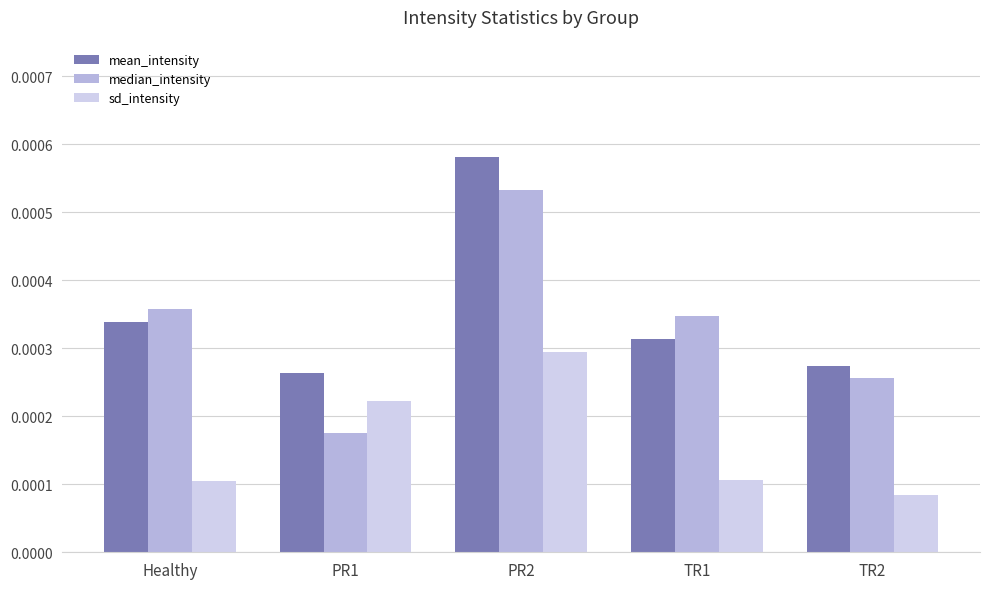

At which label is median_intensity closest to 0?

PR1